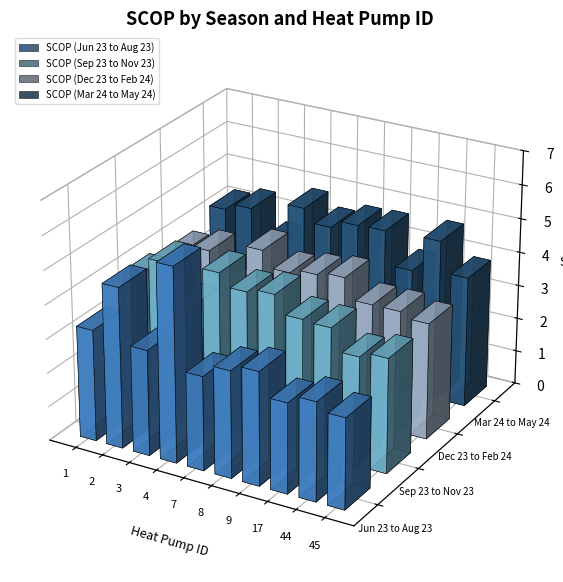

Rank the categories by SCOP (Mar 24 to May 24) value from highest to lowest.

4, 44, 9, 8, 2, 7, 1, 45, 17, 3